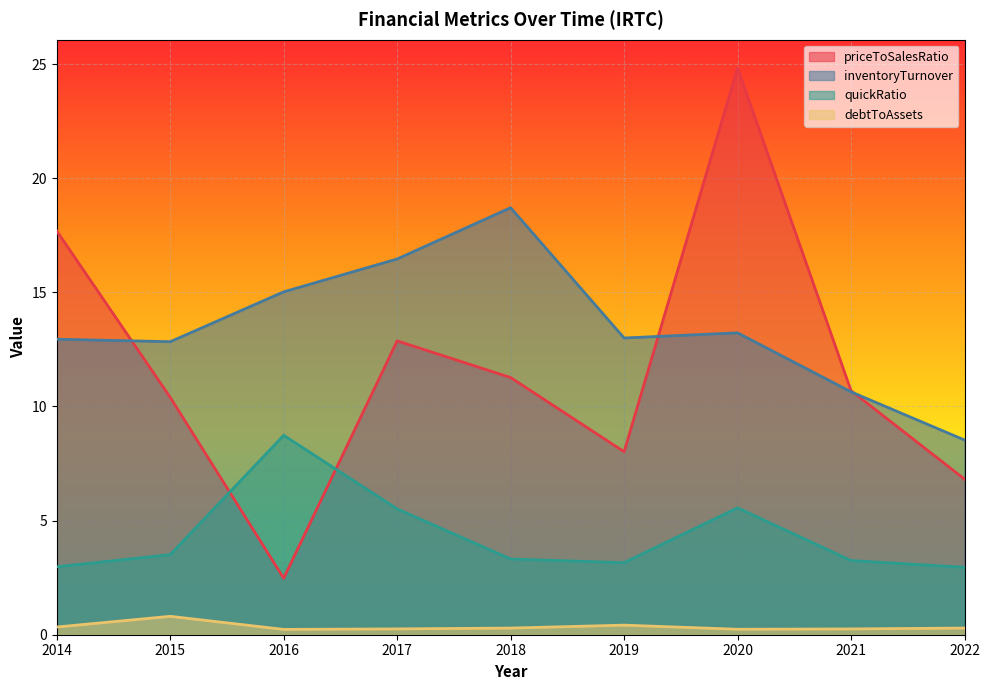

Reading right to left, extract all data points from this chart.

debtToAssets: 2022=0.3	2021=0.3	2020=0.2	2019=0.4	2018=0.3	2017=0.3	2016=0.2	2015=0.8	2014=0.3
priceToSalesRatio: 2022=6.8	2021=10.7	2020=24.8	2019=8.0	2018=11.3	2017=12.9	2016=2.5	2015=10.4	2014=17.7
inventoryTurnover: 2022=8.5	2021=10.6	2020=13.2	2019=13.0	2018=18.7	2017=16.5	2016=15.0	2015=12.8	2014=12.9
quickRatio: 2022=3.0	2021=3.3	2020=5.6	2019=3.2	2018=3.3	2017=5.5	2016=8.7	2015=3.5	2014=3.0